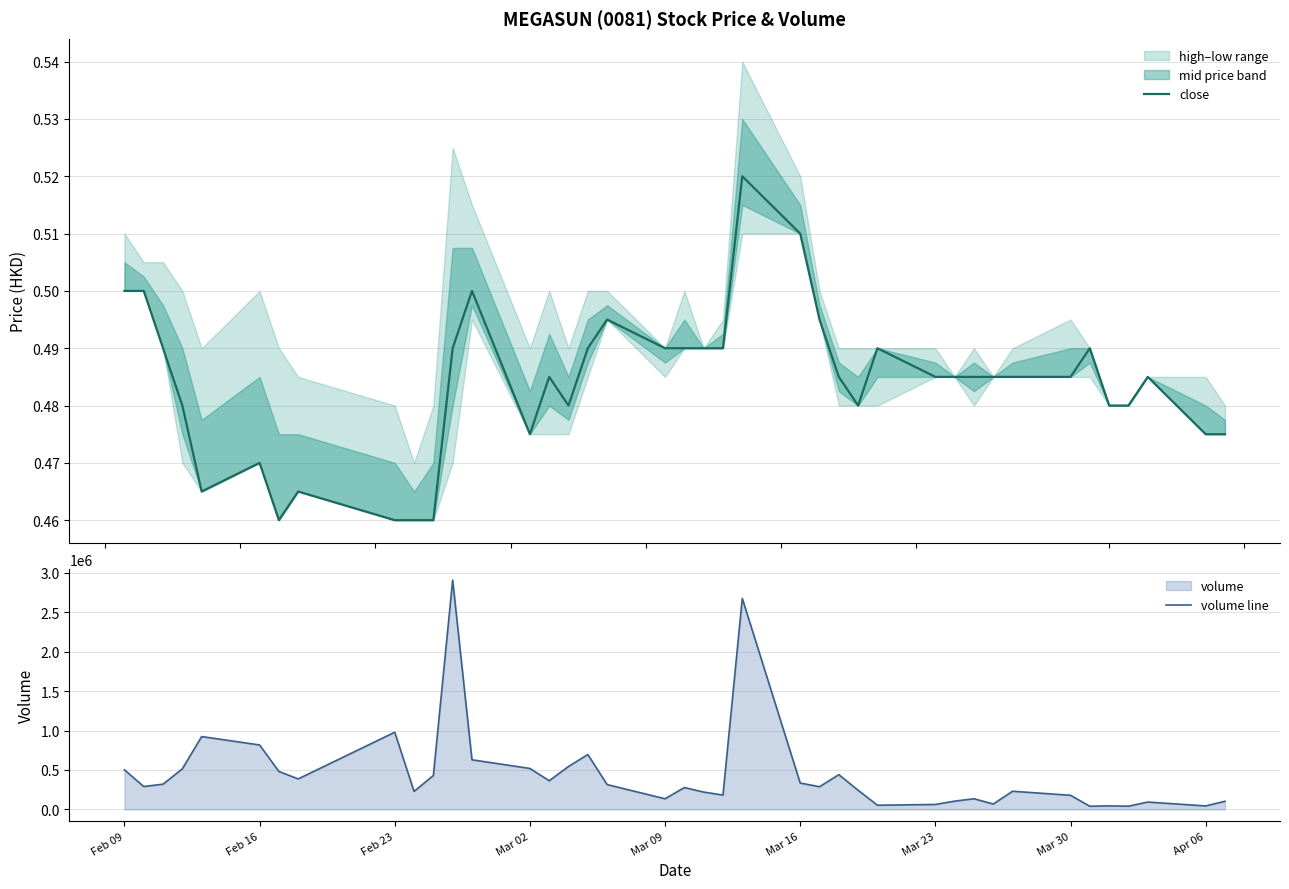

Where is volume line nearest to the value 1474300?

Feb 23